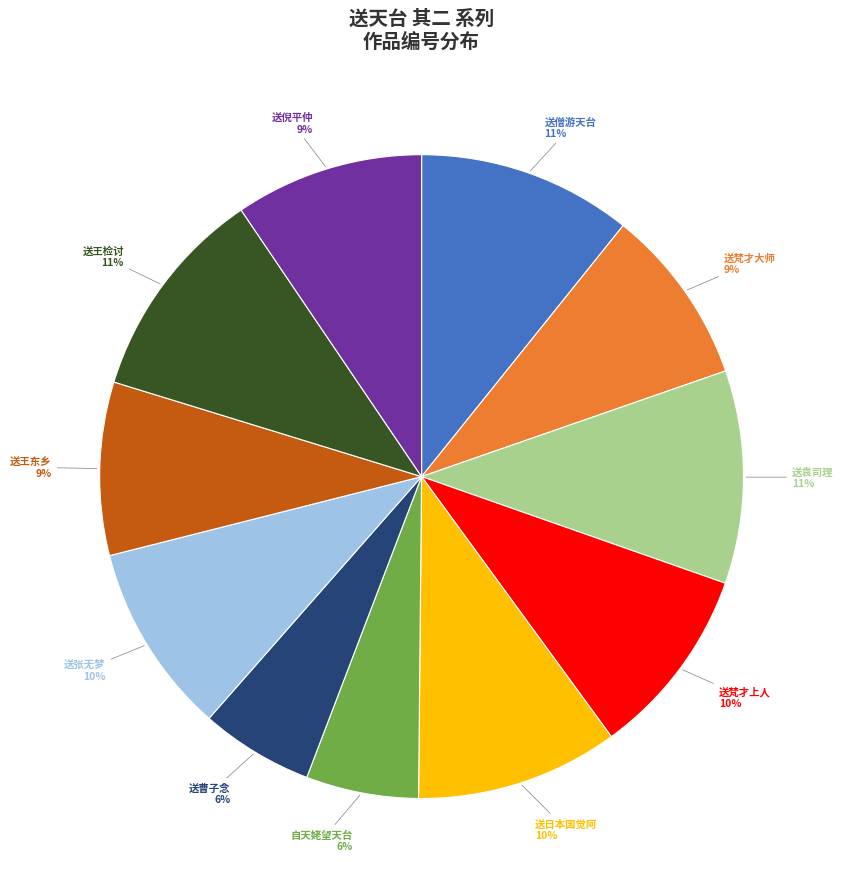

Do 送王检讨 and 送王东乡 together represent more than half of the pie?

No